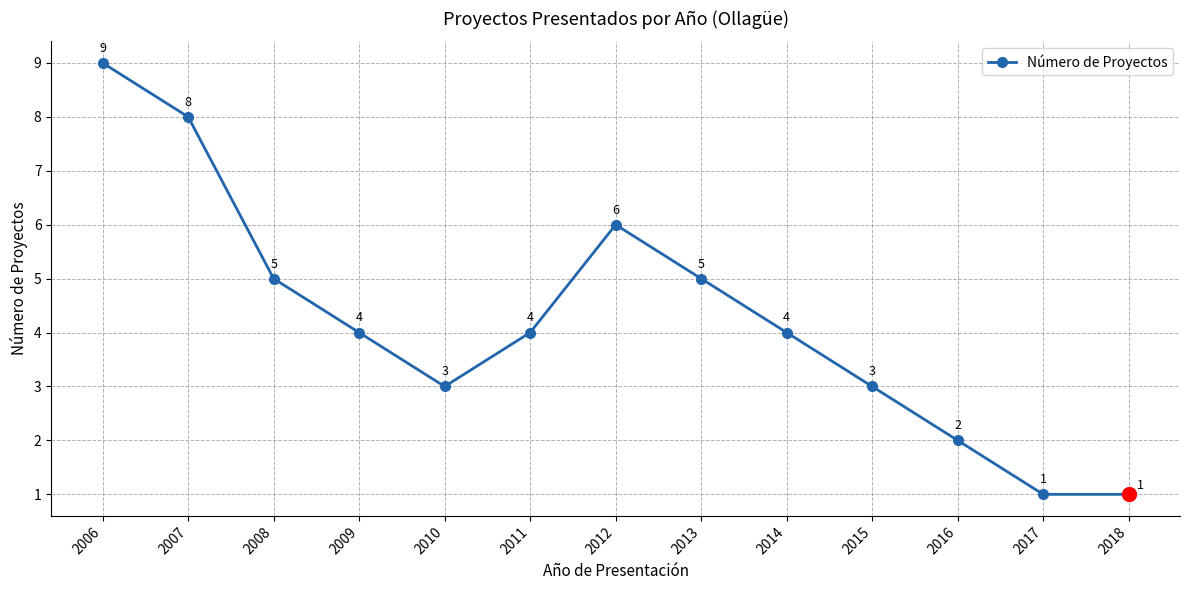

Between 2006 and 2008, which is larger?

2006